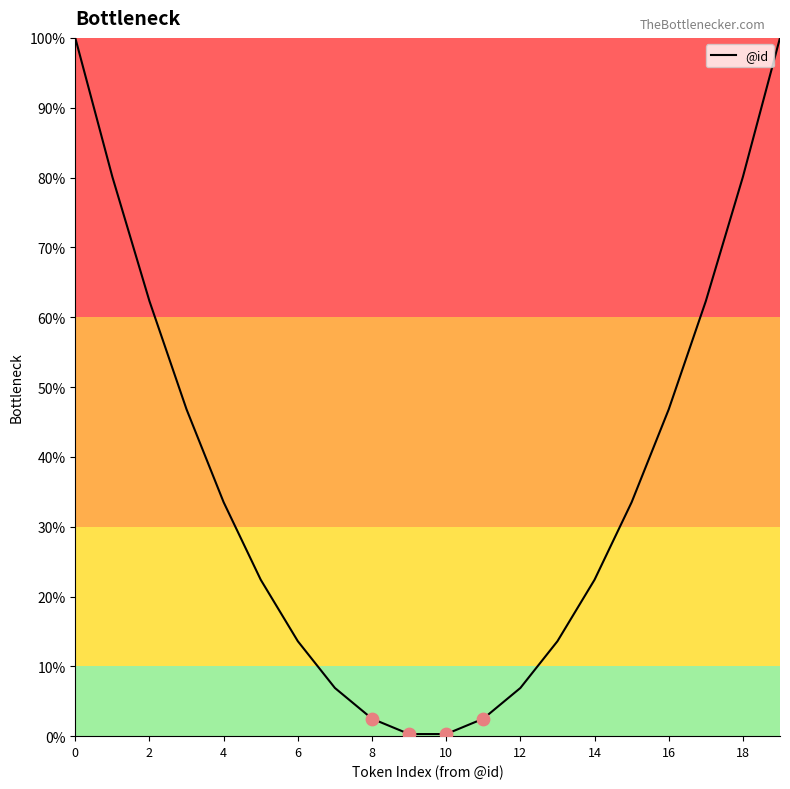

What is the difference between the maximum and minimum values?

99.7